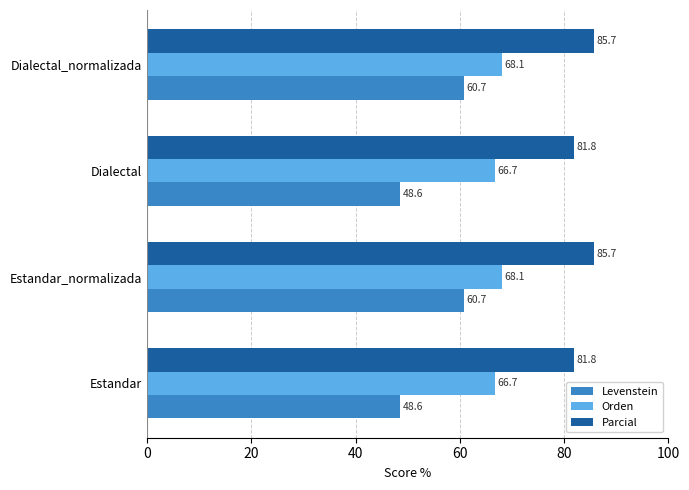

List the series in order of their overall mean, highest first.

Parcial, Orden, Levenstein